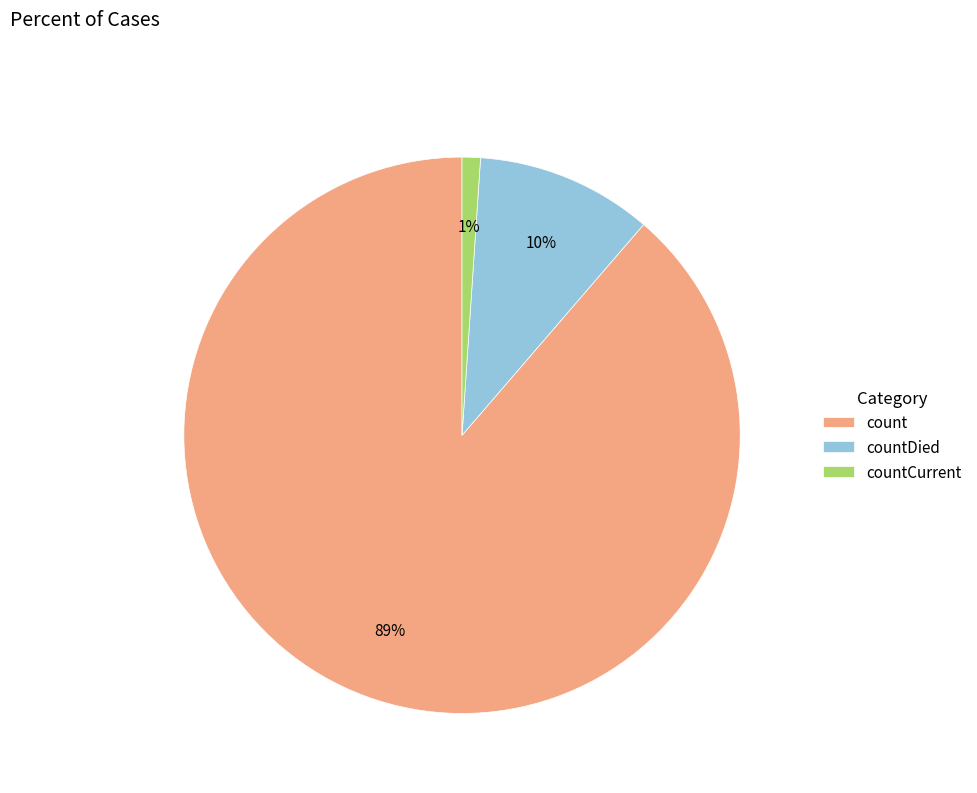

Which has a higher value, countCurrent or count?

count